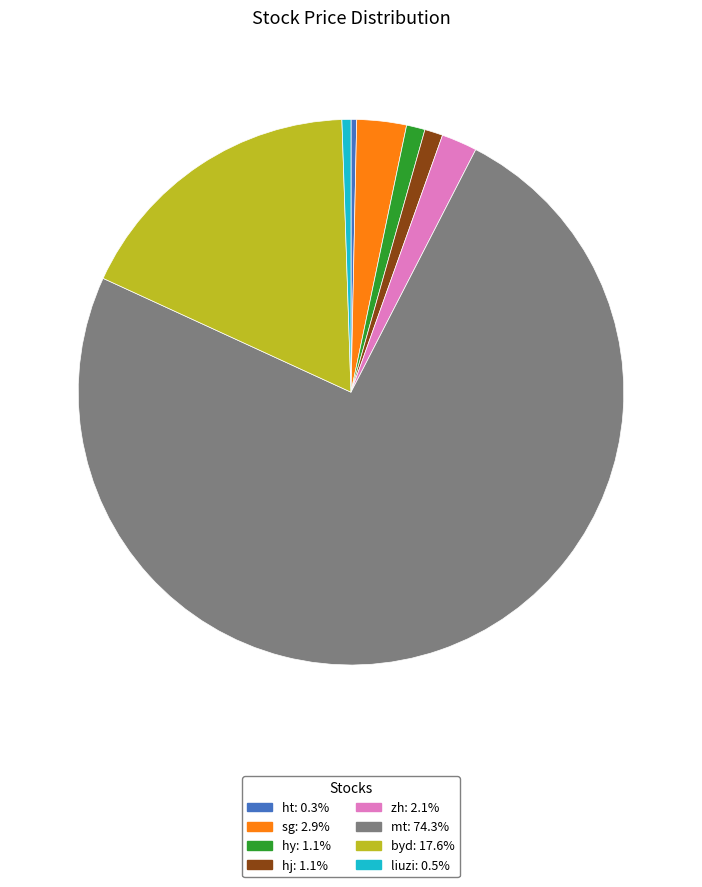

Does hj account for over 50% of the chart?

No